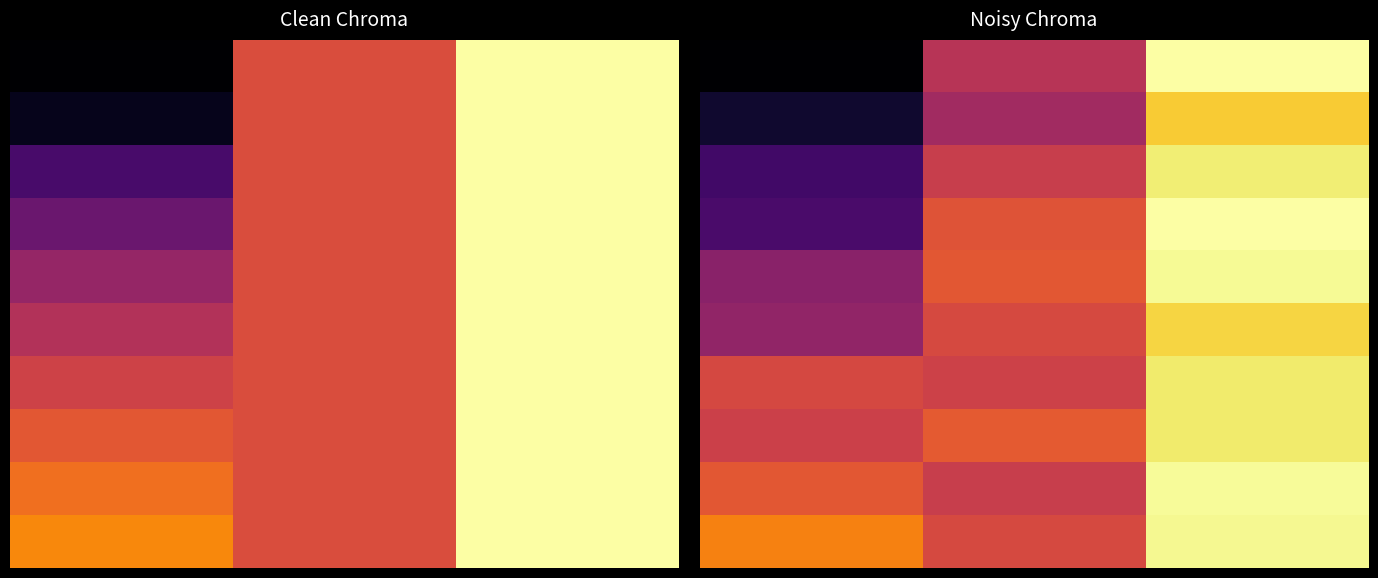

How many series are shown in this chart?

10